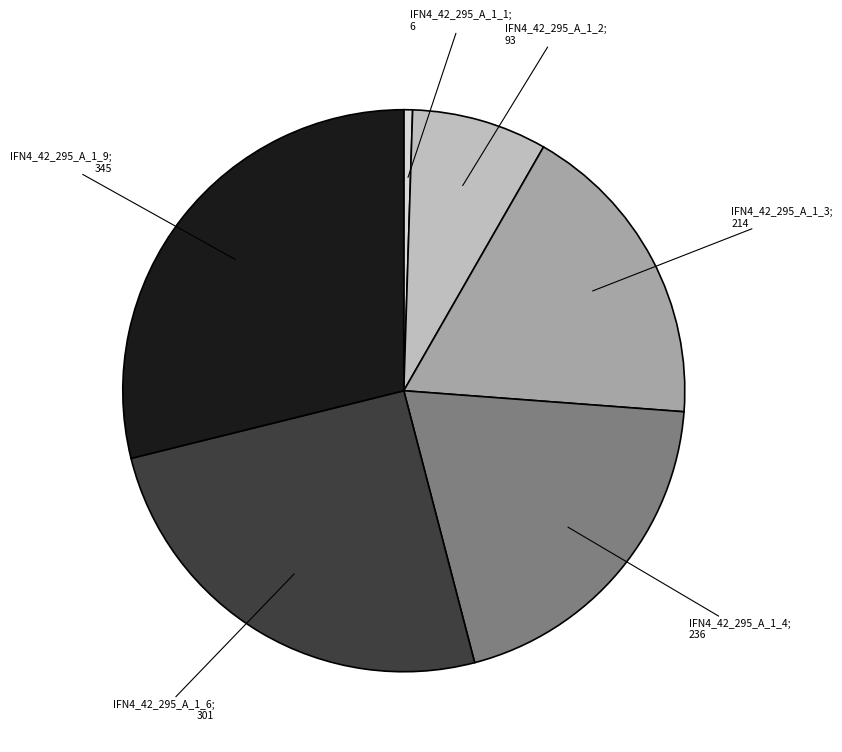

Is there any slice that represents more than half of the pie?

No